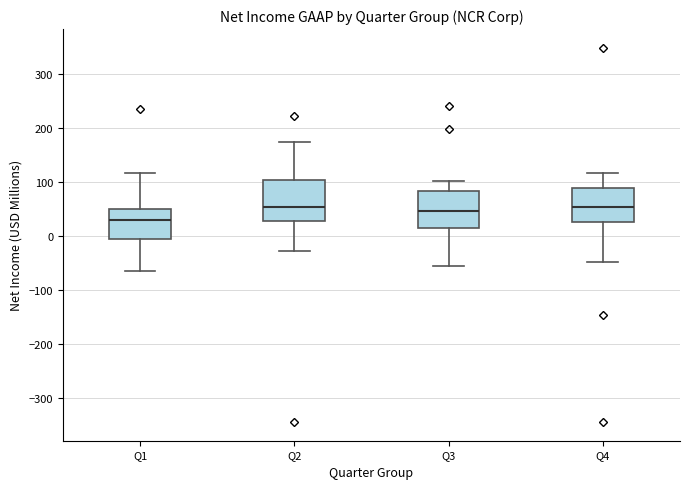

Which box has the lowest median line?

Q1